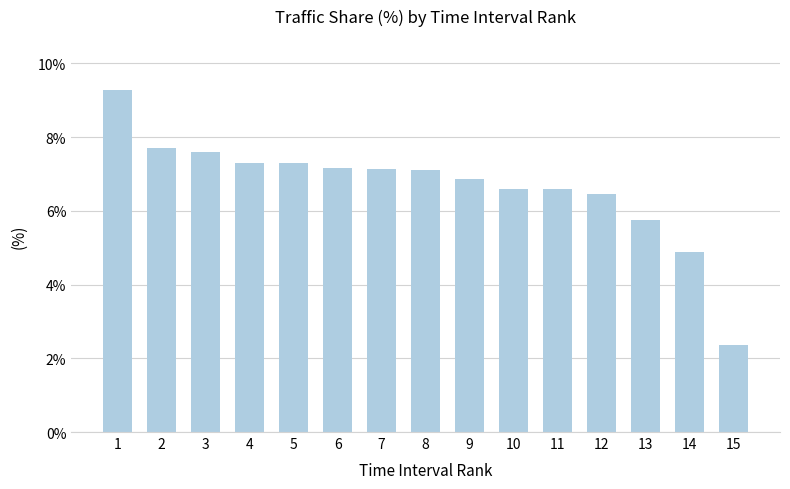

The chart shows a value of 7.1 at 8. True or false?

True